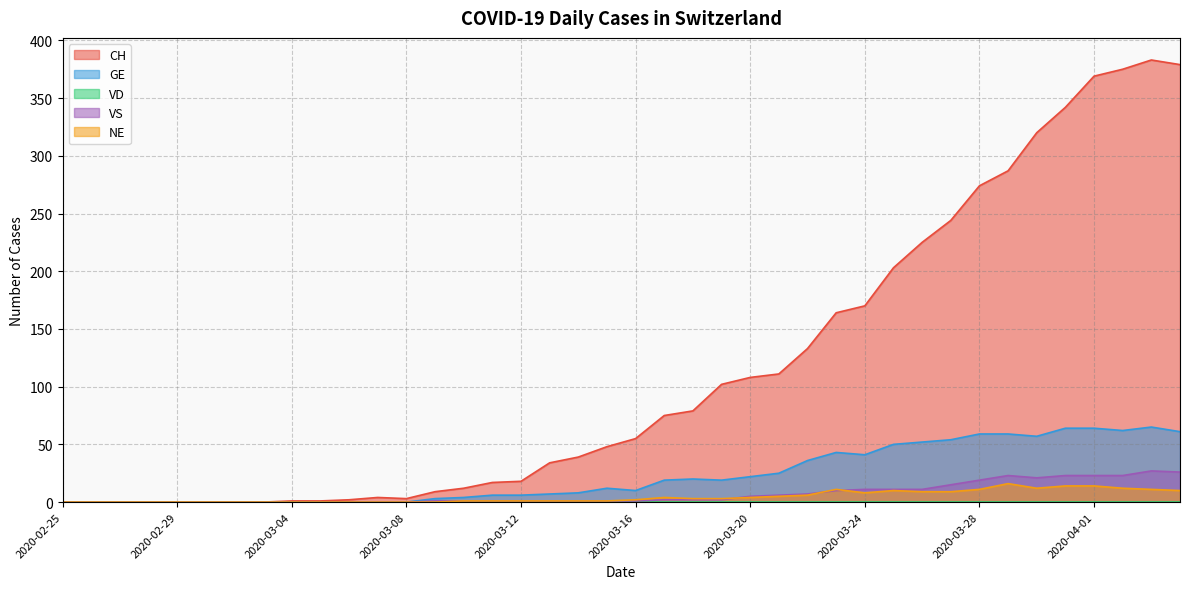

Between 2020-03-16 and 2020-04-01, which is larger?

2020-04-01